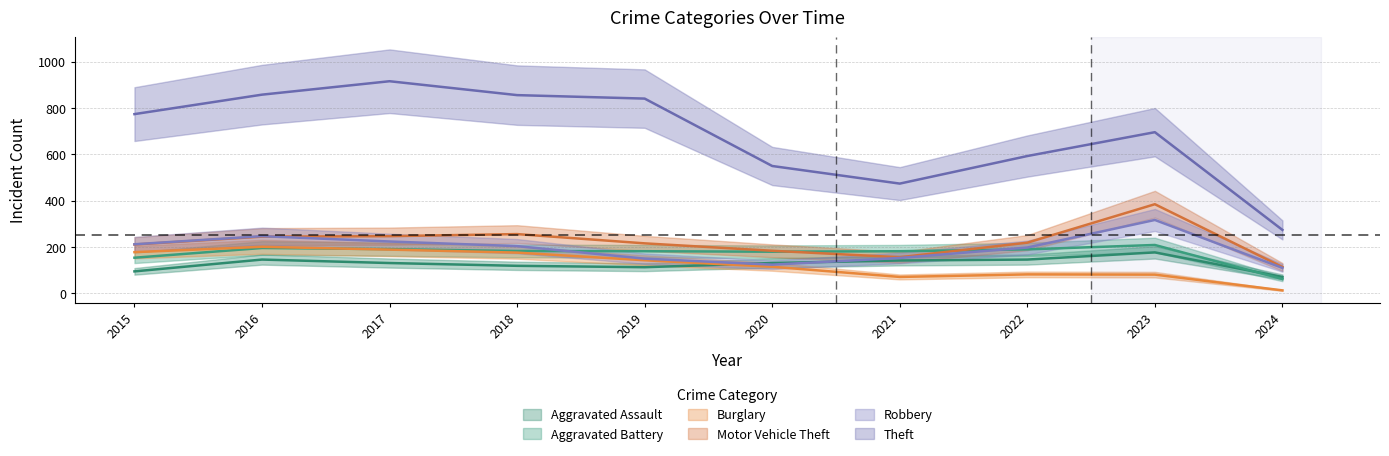

Where is Aggravated Assault nearest to the value 124?

2018